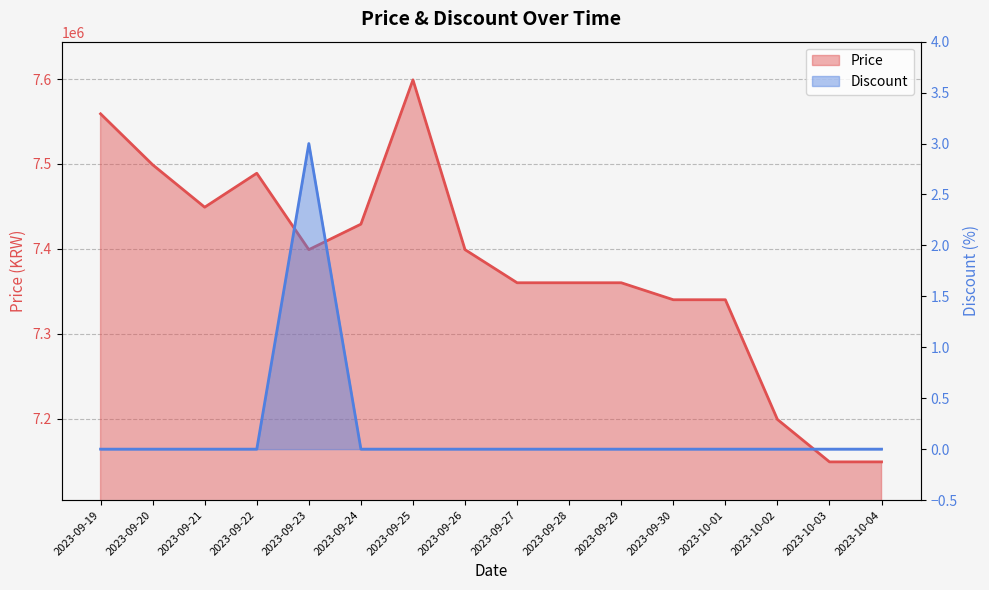

Reading left to right, list all the values displayed in this chart.

Price: 7559000	7499000	7449000	7489000	7399000	7429000	7599000	7399000	7360000	7360000	7360000	7340000	7340000	7199000	7149000	7149000
Discount: 0	0	0	0	3	0	0	0	0	0	0	0	0	0	0	0